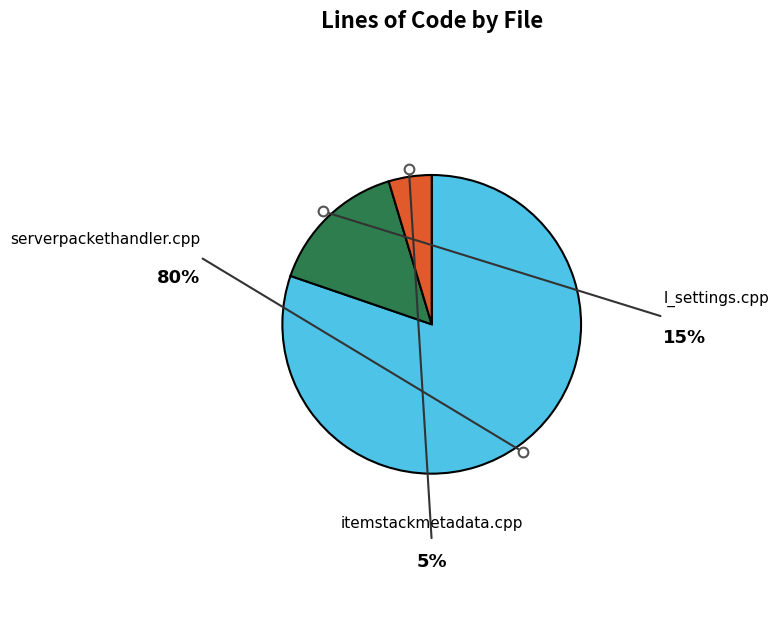

What percentage is the l_settings.cpp slice, to the nearest percent?

15%